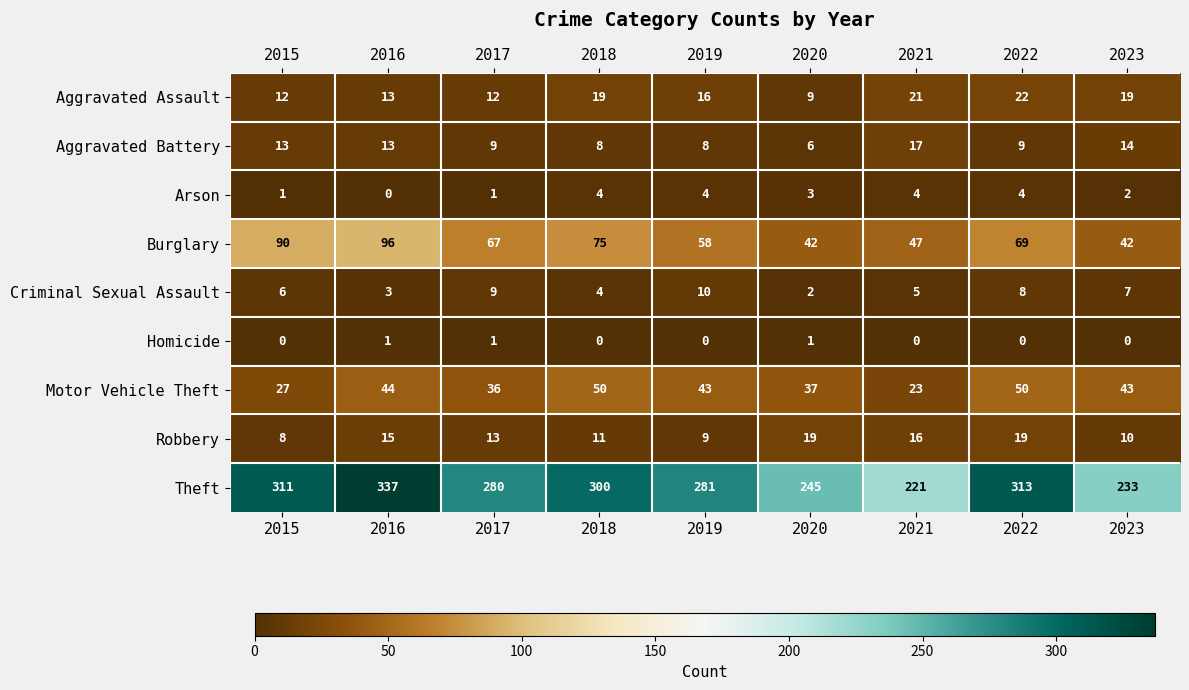

The Aggravated Assault series shows 11 at 2023. True or false?

False